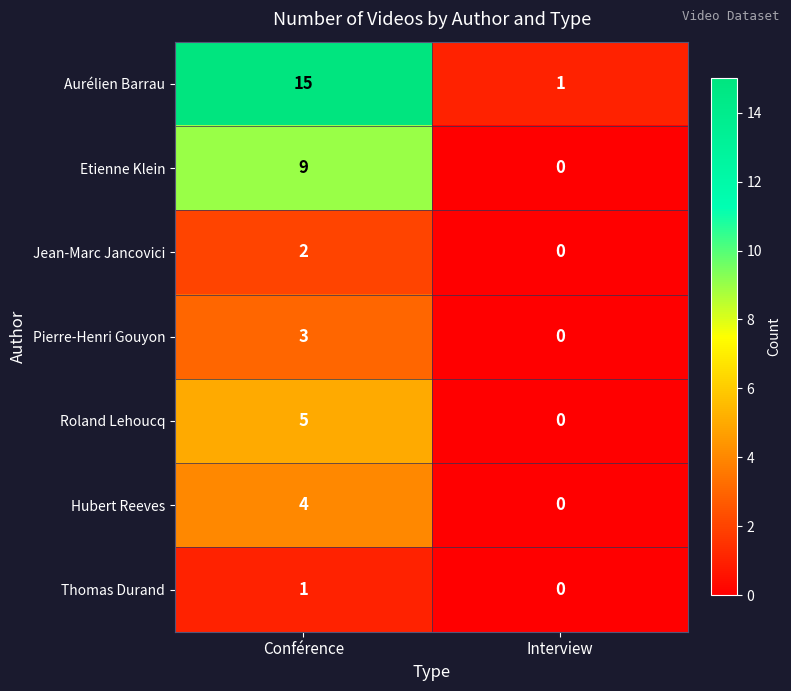

What is the difference between the highest and lowest values at Conférence?

14